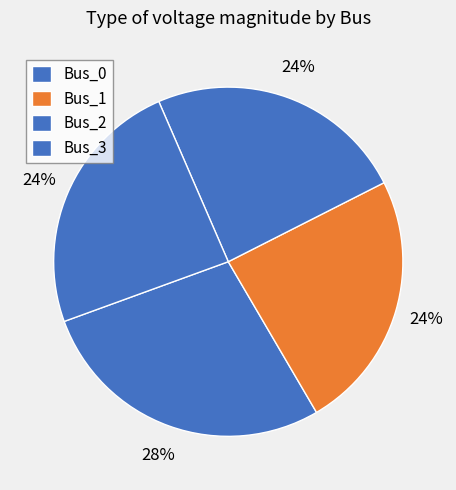

How many slices are in this pie chart?

4